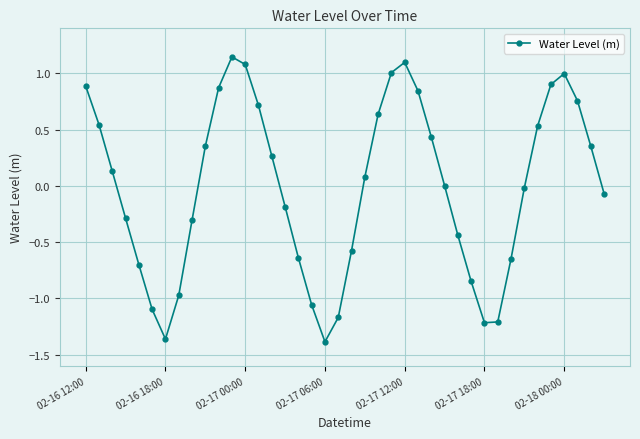

How many interior local valleys (lower than both neighbors) does the data have?

3